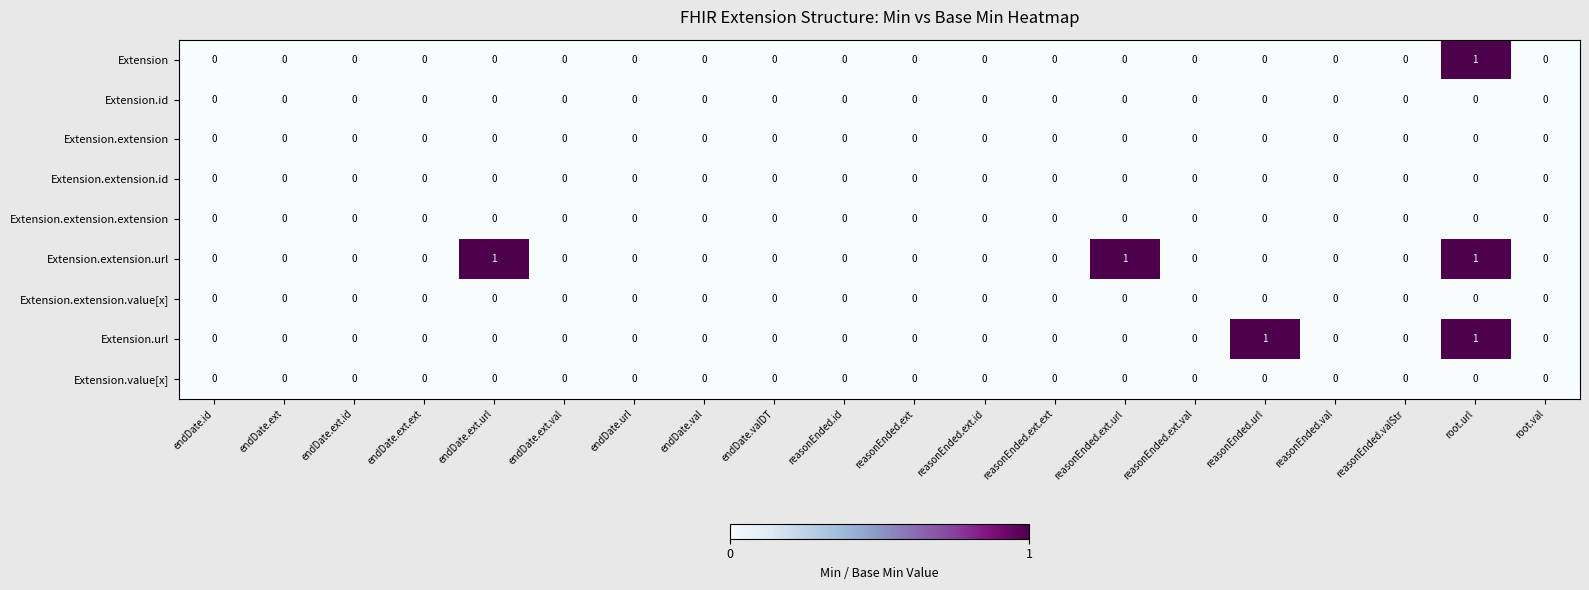

How many data points does each series have?

20